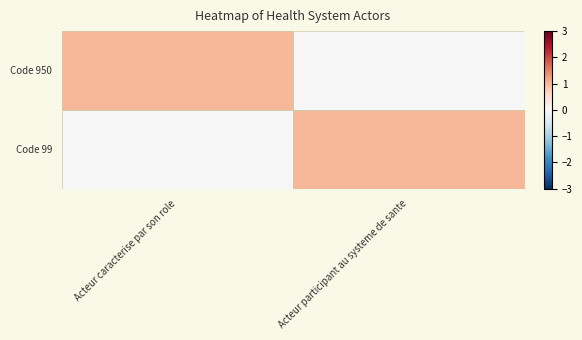

How many data points does each series have?

2